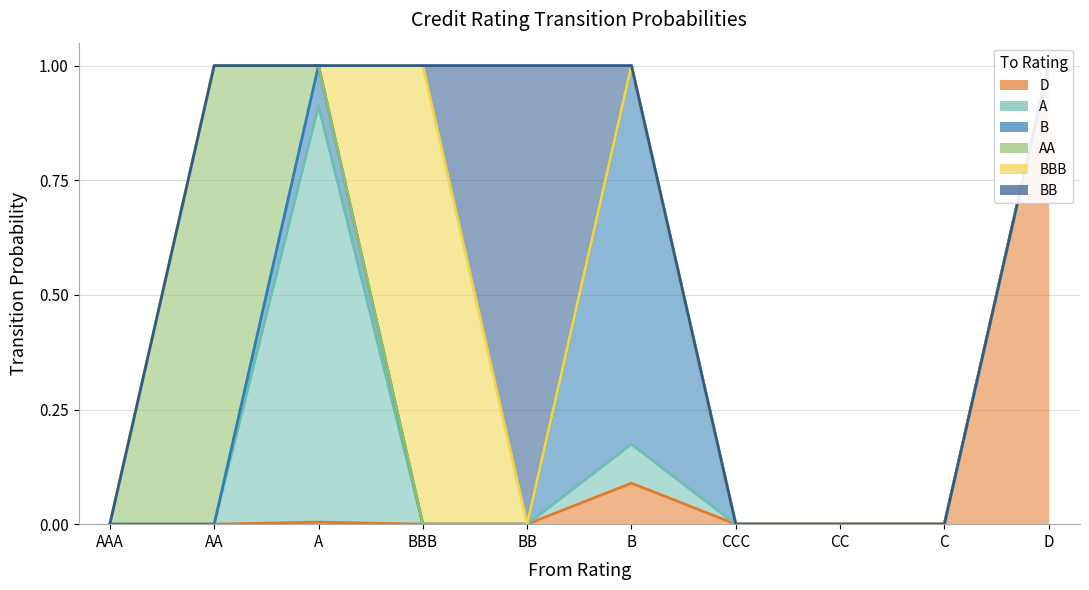

True or false: BBB has more than 2 interior local peaks.

False